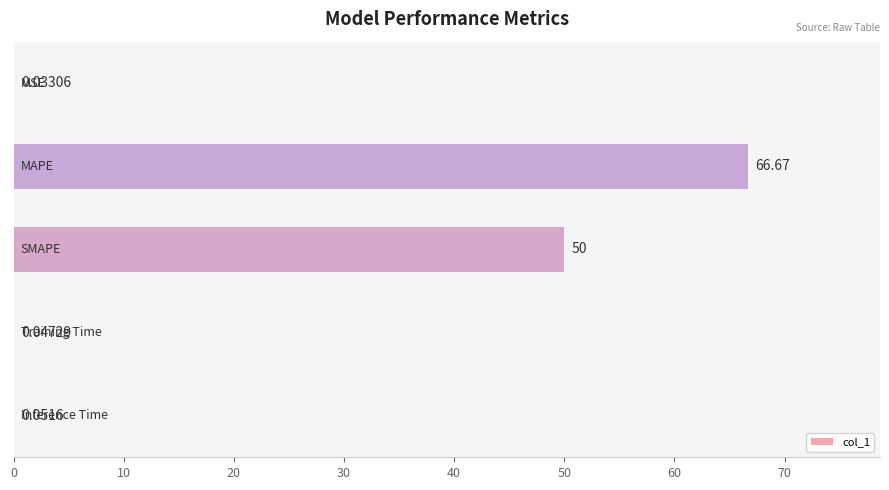

What is the sum of all values?

116.8